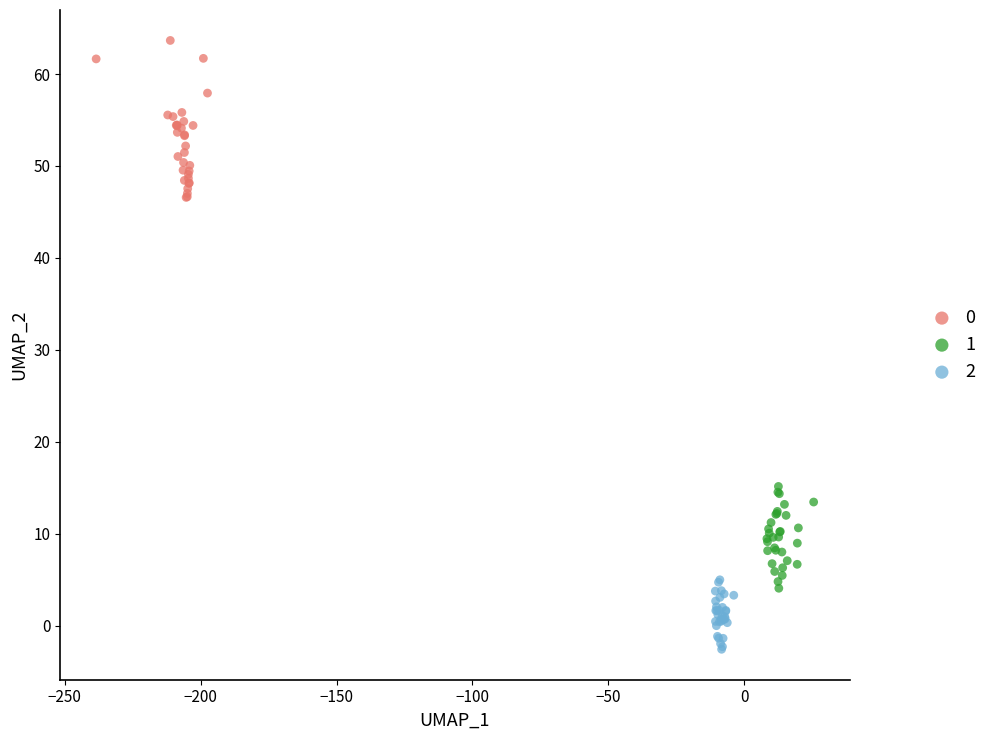

Which series contains the lowest Y value?

2